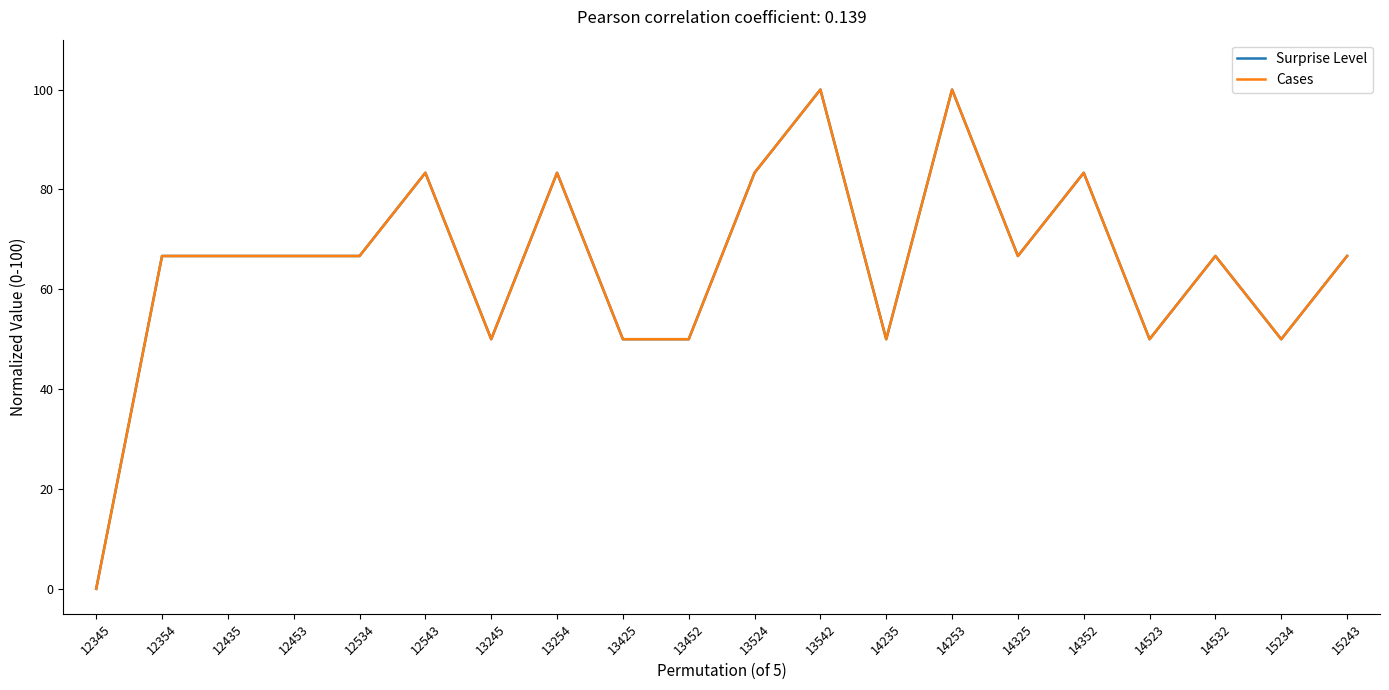

Which series has the widest spread of values?

Surprise Level